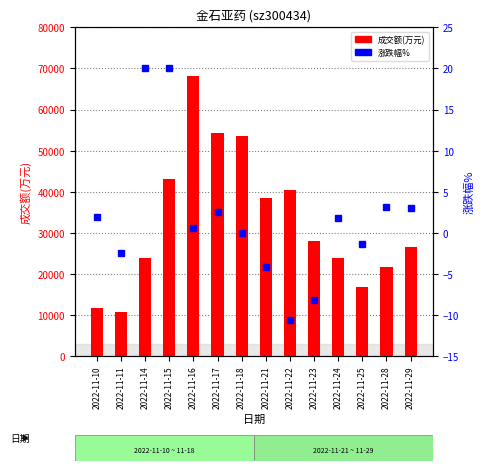

How many distinct data groups are displayed?

2